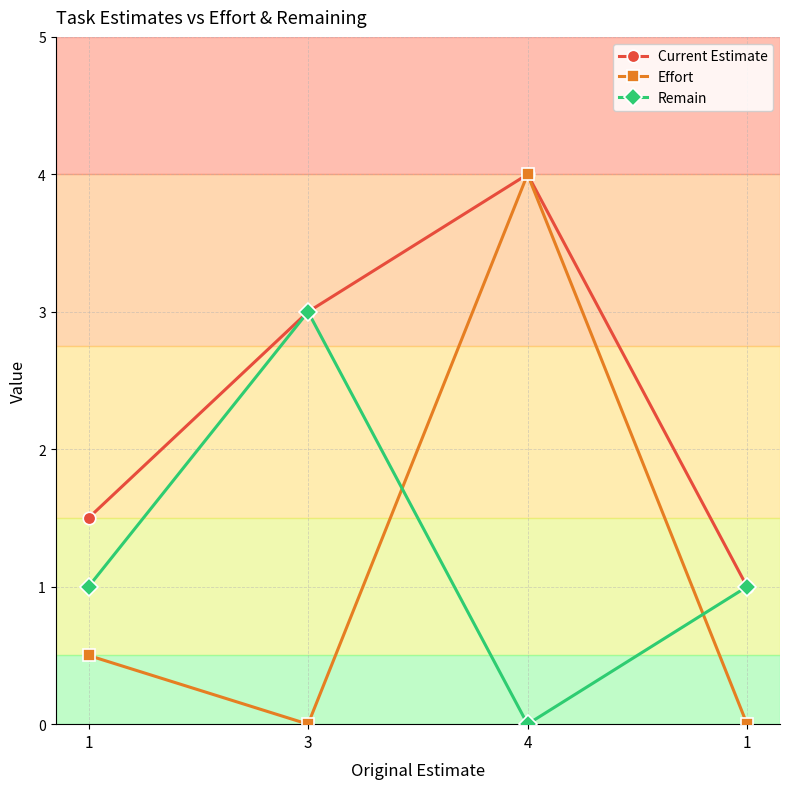

At which category does the chart reach its minimum across all series?

3